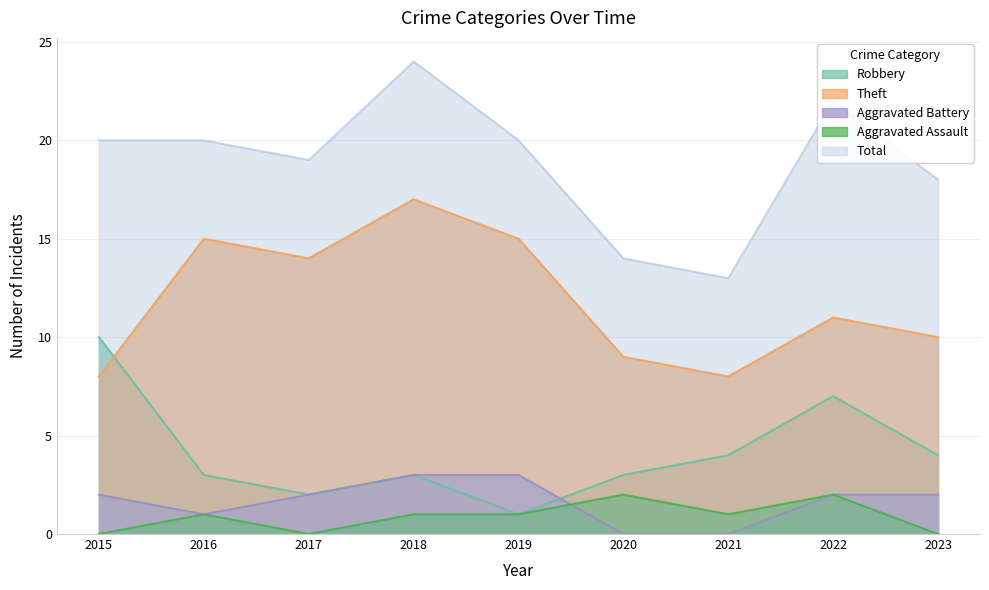

Does the chart have visible grid lines?

Yes